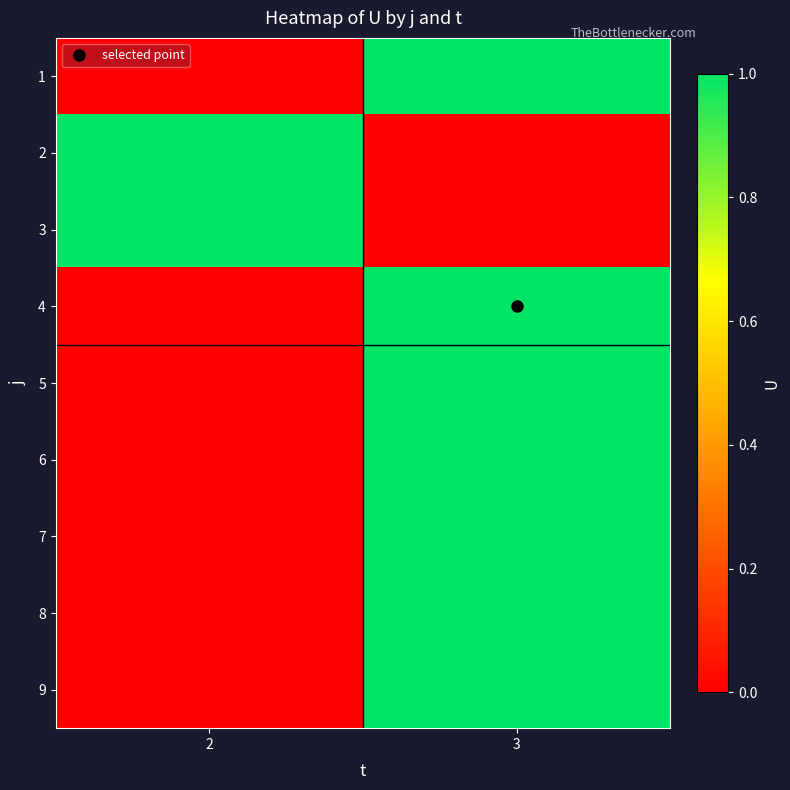

Reading right to left, list all the values displayed in this chart.

1: 3=1	2=0
2: 3=0	2=1
3: 3=0	2=1
4: 3=1	2=0
5: 3=1	2=0
6: 3=1	2=0
7: 3=1	2=0
8: 3=1	2=0
9: 3=1	2=0